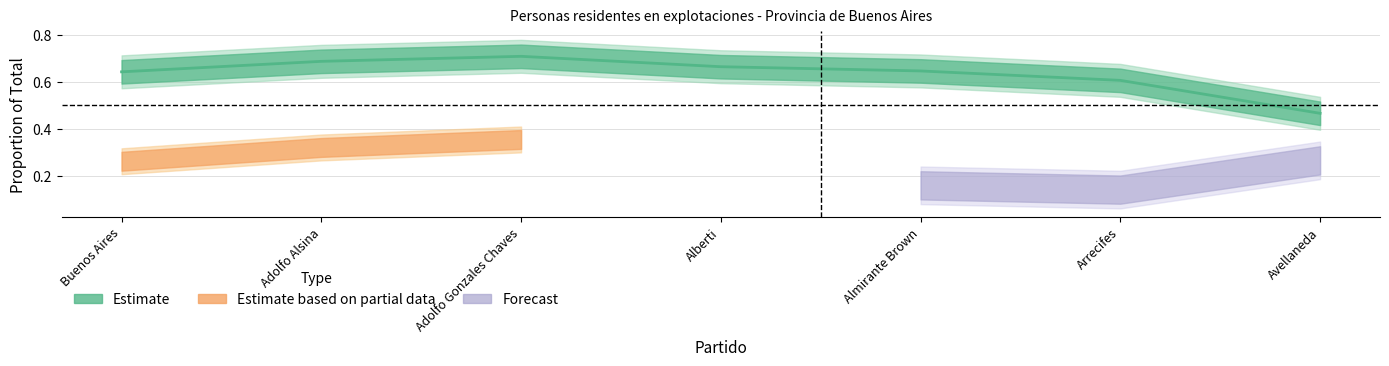

What is the label of the 1st point from the left?

Buenos Aires